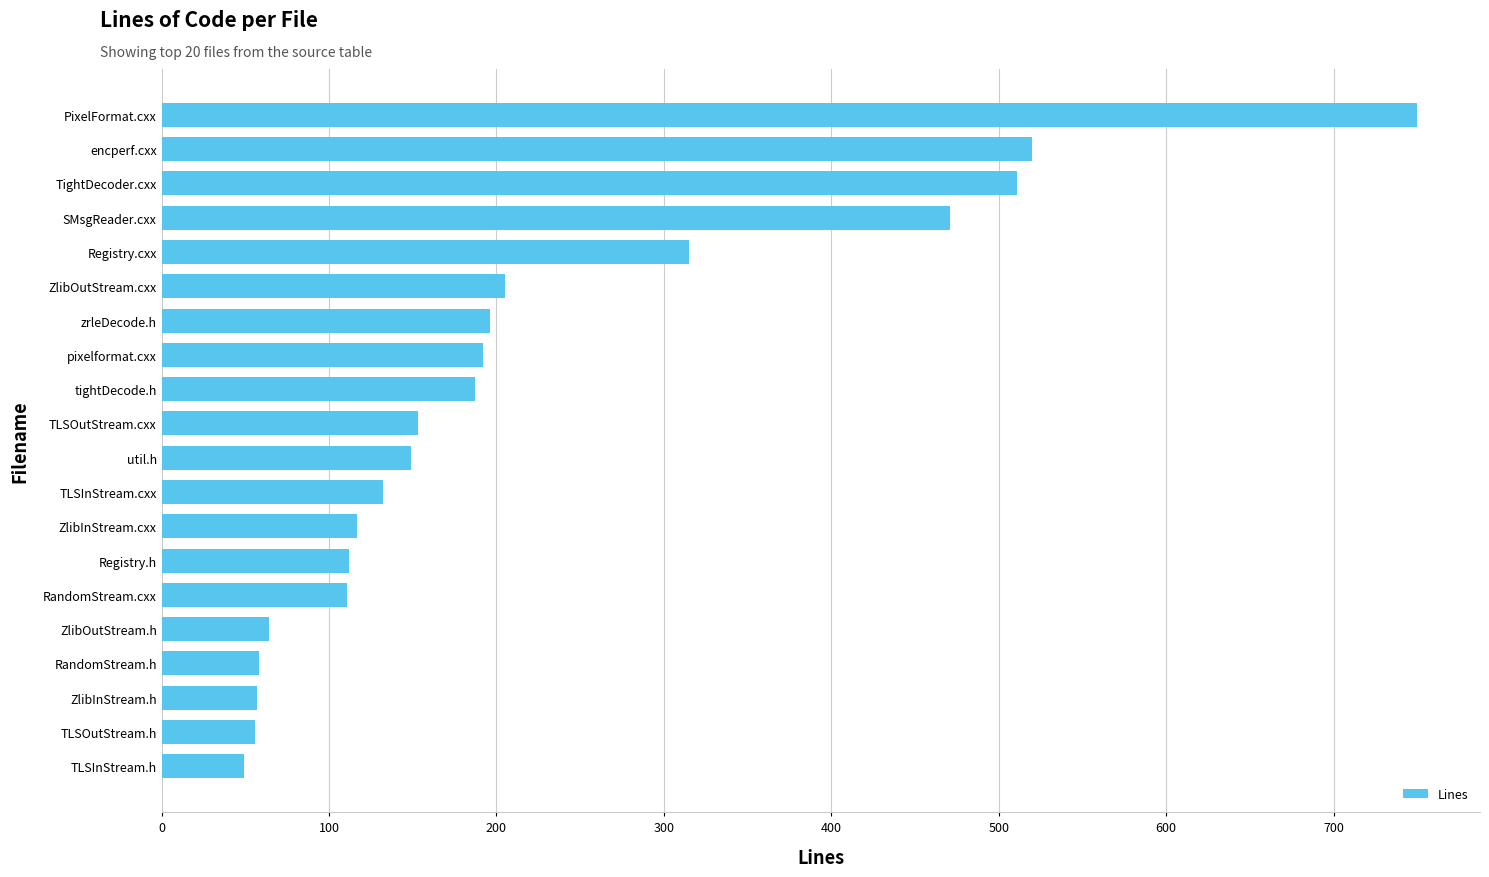

What is the change in value from RandomStream.cxx to zrleDecode.h?

+85